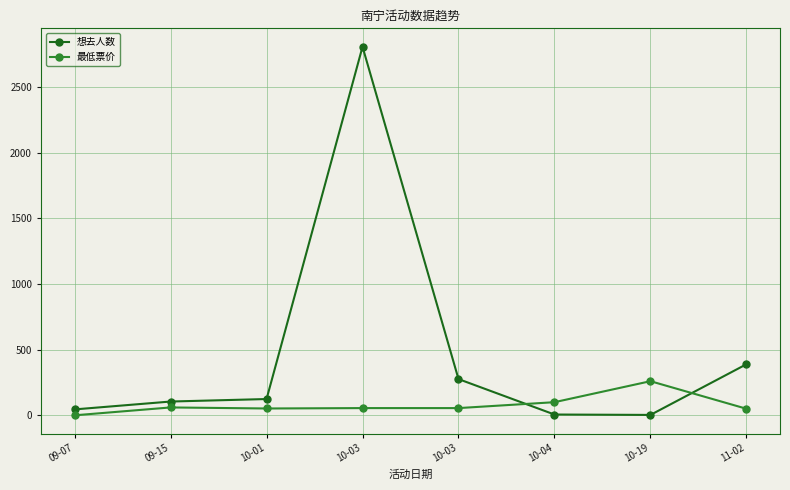

How many series are shown in this chart?

2